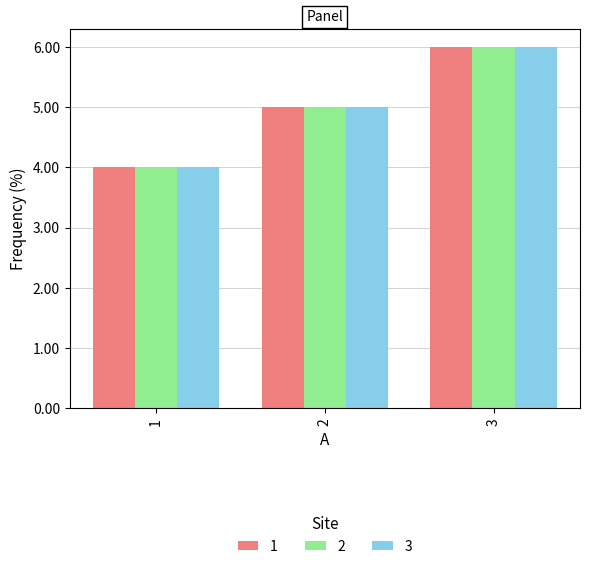

How many 1 values are between 4 and 6?

3